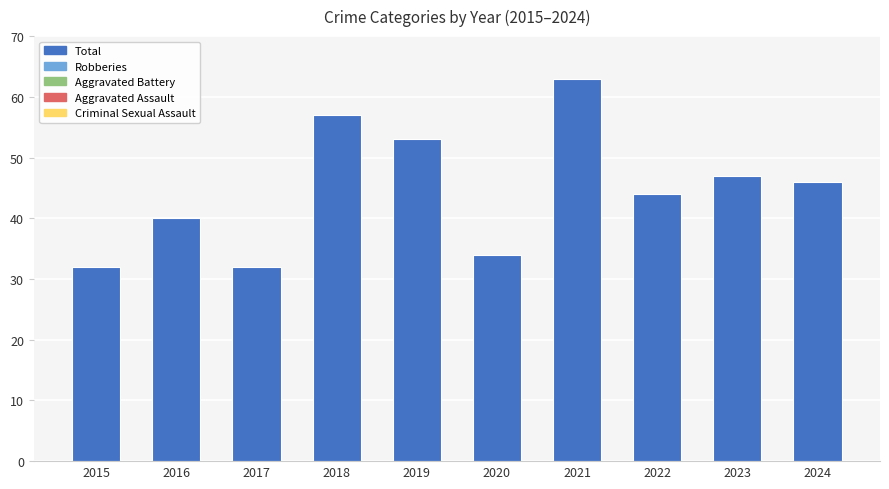

What is the difference between the maximum and second lowest values?

31